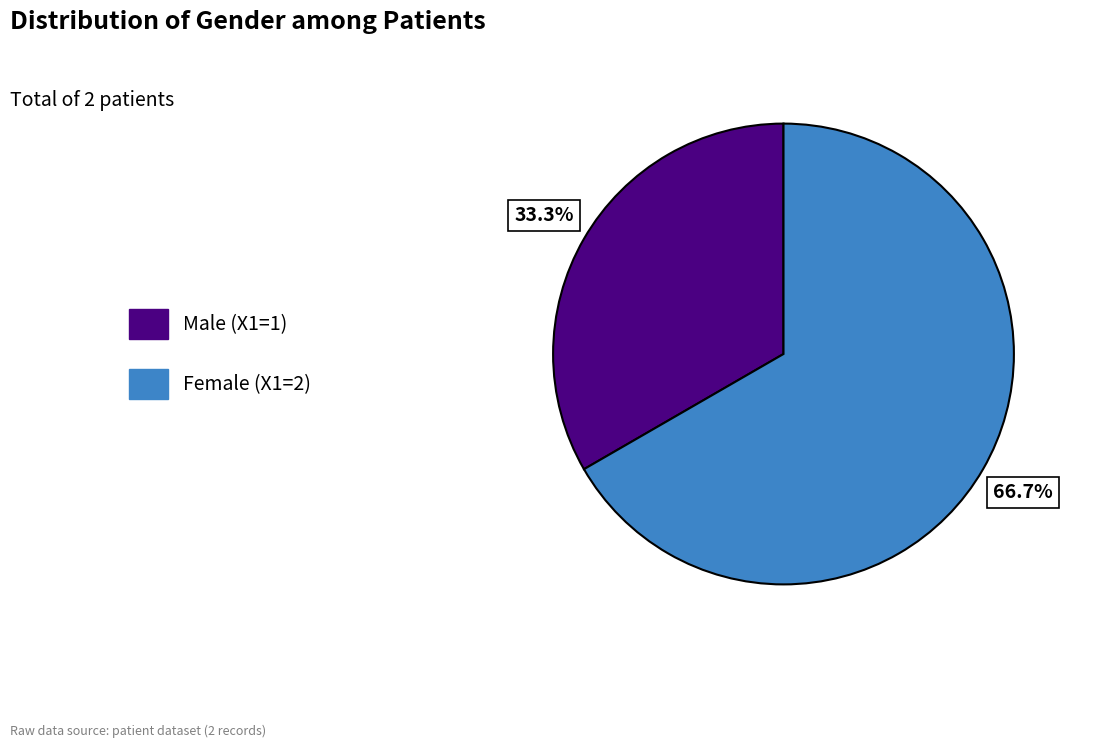

Is there a majority slice in this chart?

Yes